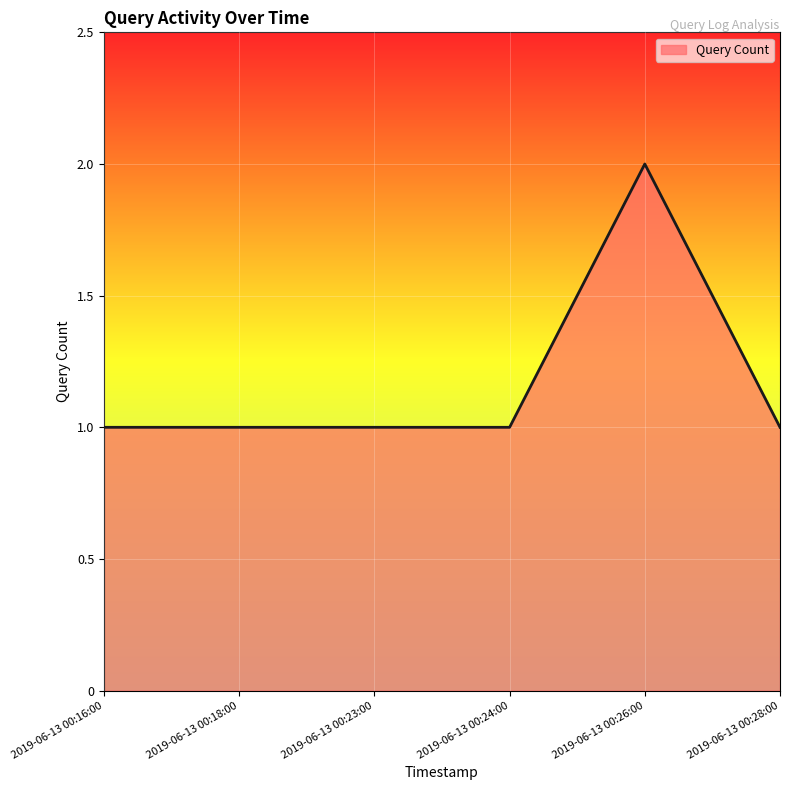

What position from the right is 2019-06-13 00:28:00?

1